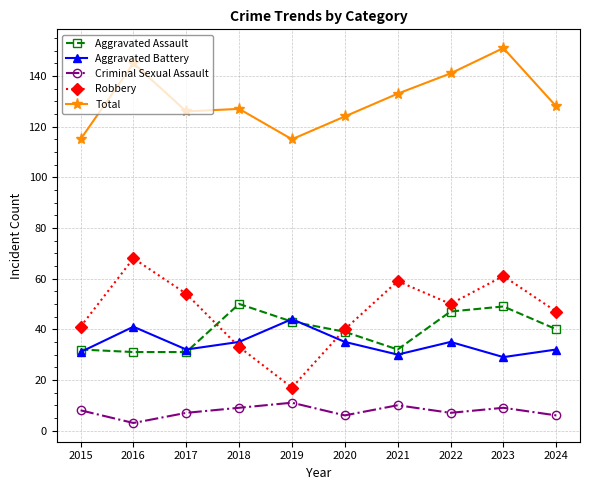

Which series has the widest spread of values?

Robbery